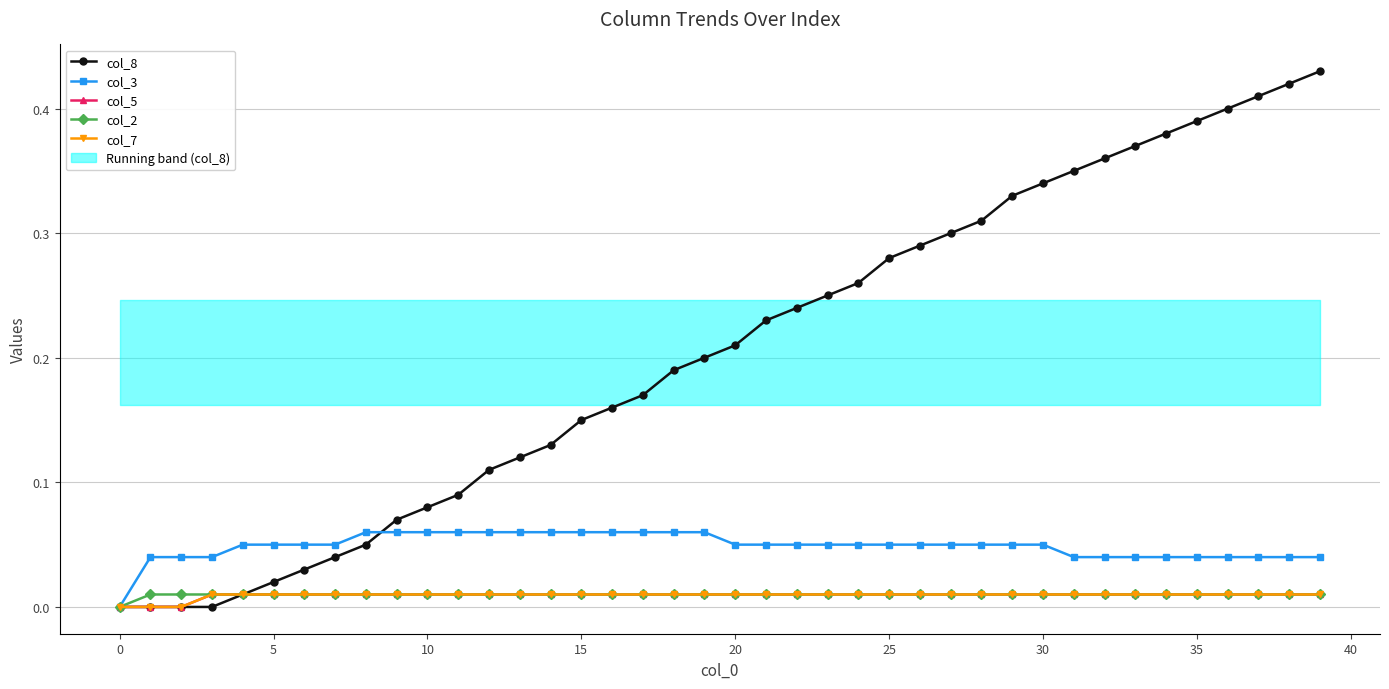

True or false: col_8 and col_5 cross at least once.

False